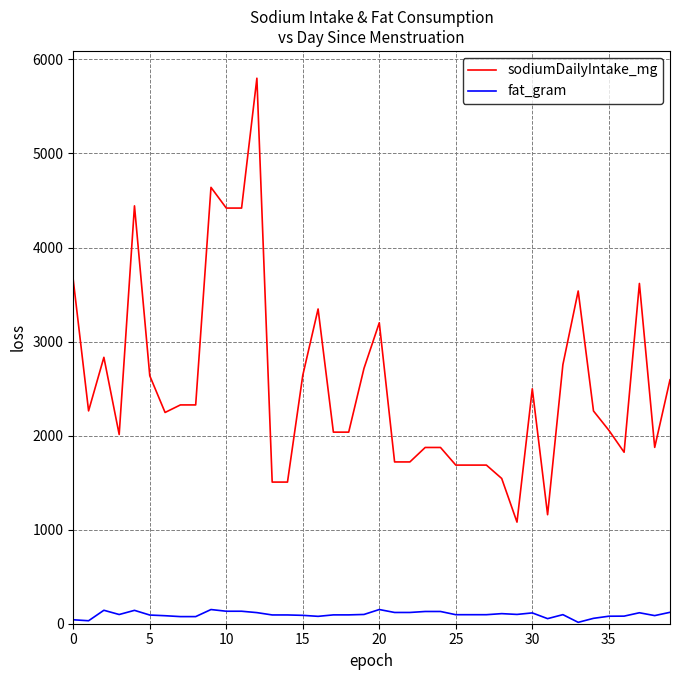

What is the greatest value displayed?

5800.2